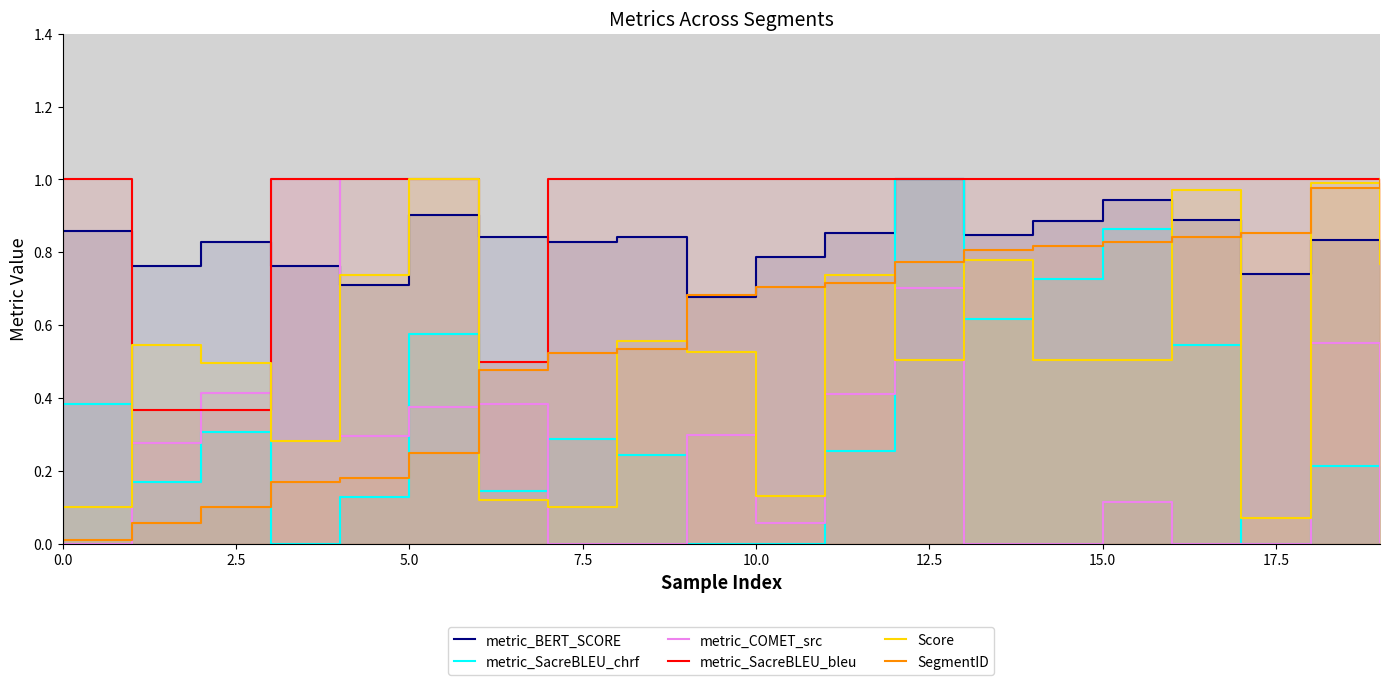

How many lines are shown in the chart?

6